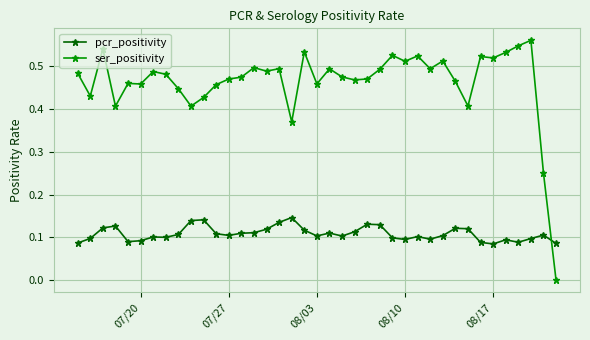

How many distinct data groups are displayed?

2